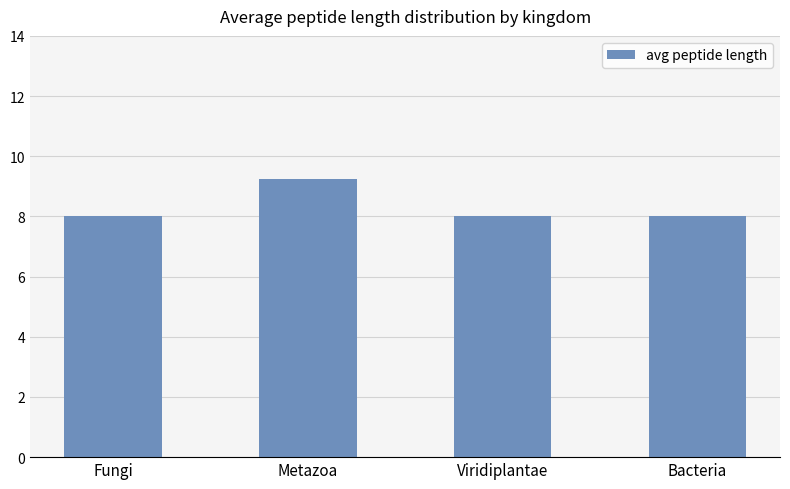

What is the value of the 4th bar from the left?

8.0